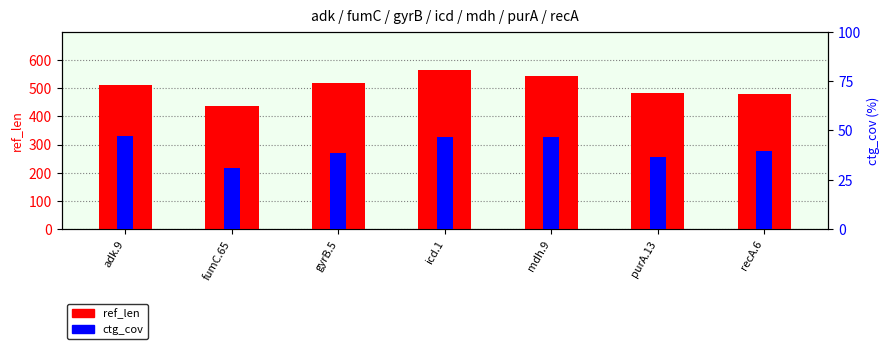

Rank the series by their average value, from highest to lowest.

ref_len, ctg_cov